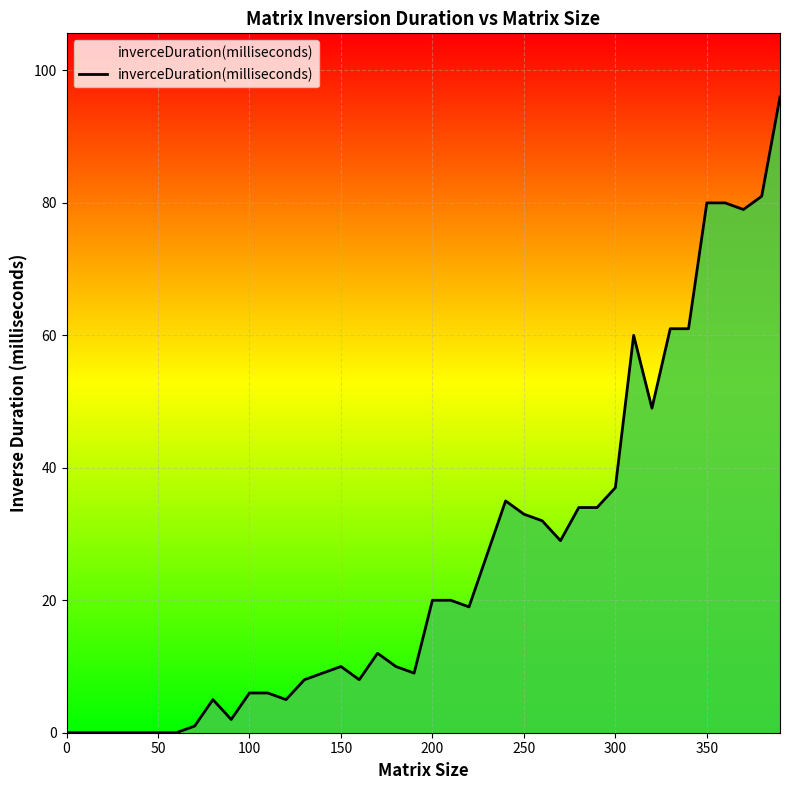

What is the greatest value displayed?

96